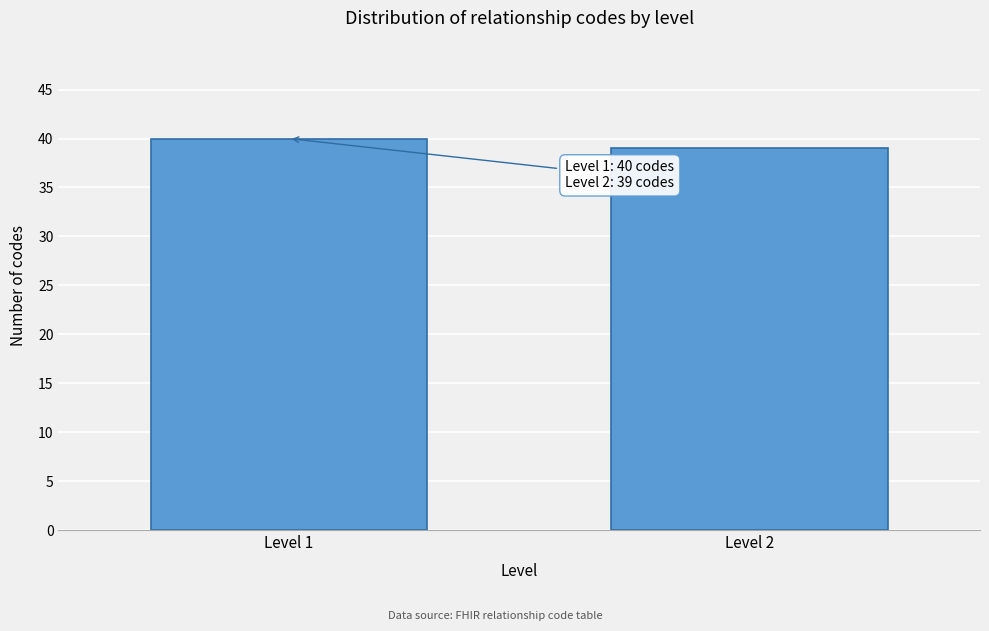

Reading left to right, transcribe all the data shown in this chart.

Level 1=40	Level 2=39